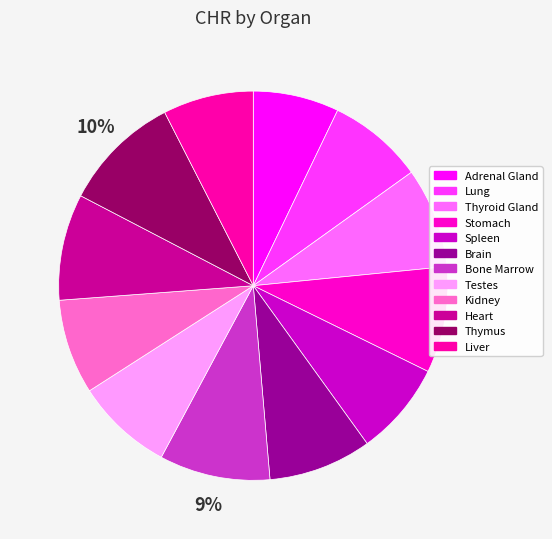

Which has a higher value, Spleen or Adrenal Gland?

Spleen